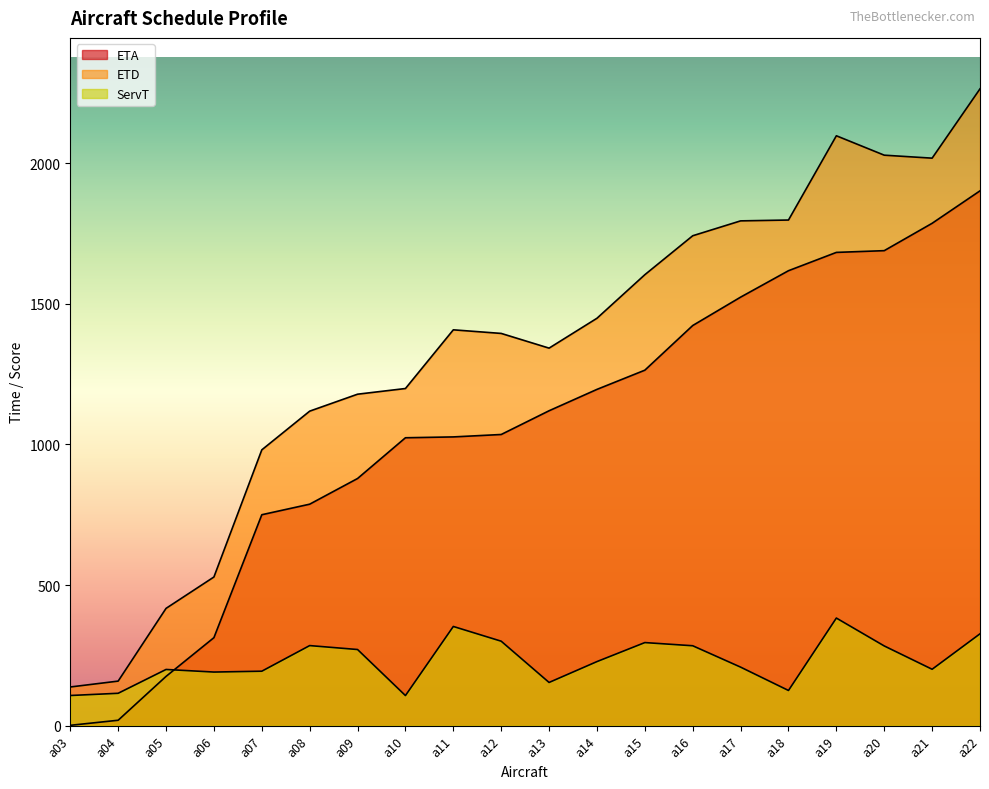

Does the chart have visible grid lines?

No